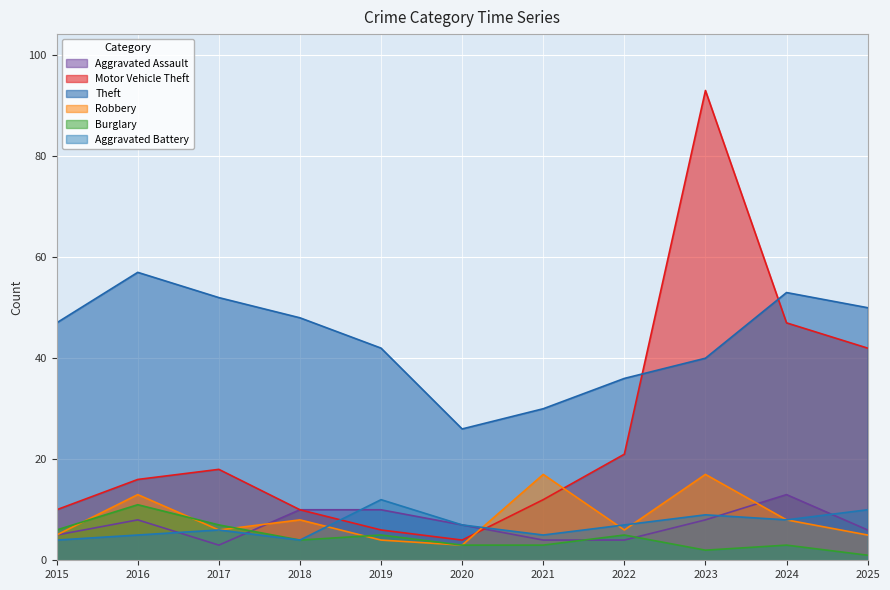

Which has a higher value, 2023 or 2016?

2023